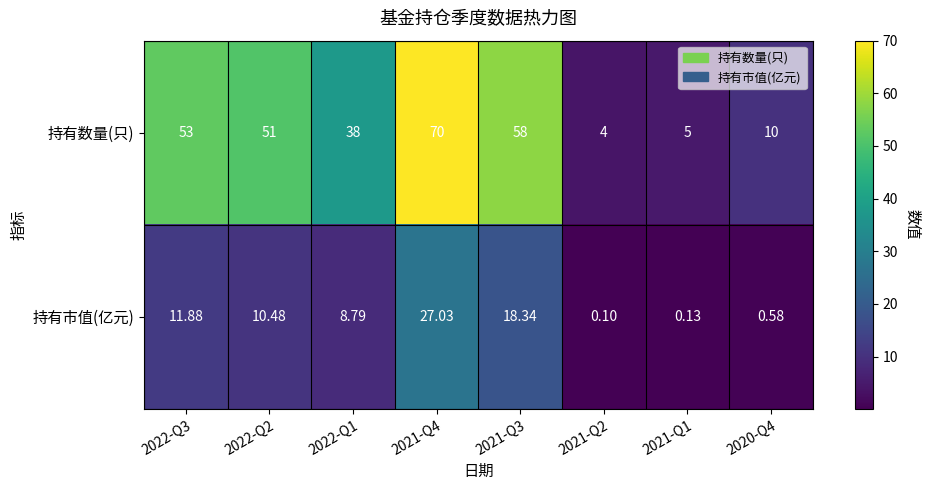

Which series has the largest total across all categories?

持有数量(只)